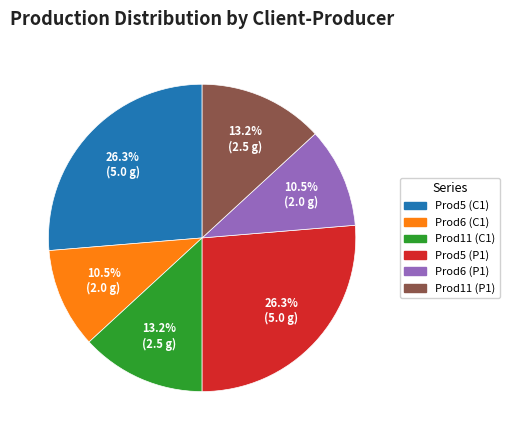

Approximately how many times larger is the value at Prod6 (C1) compared to Prod11 (P1)?

0.8